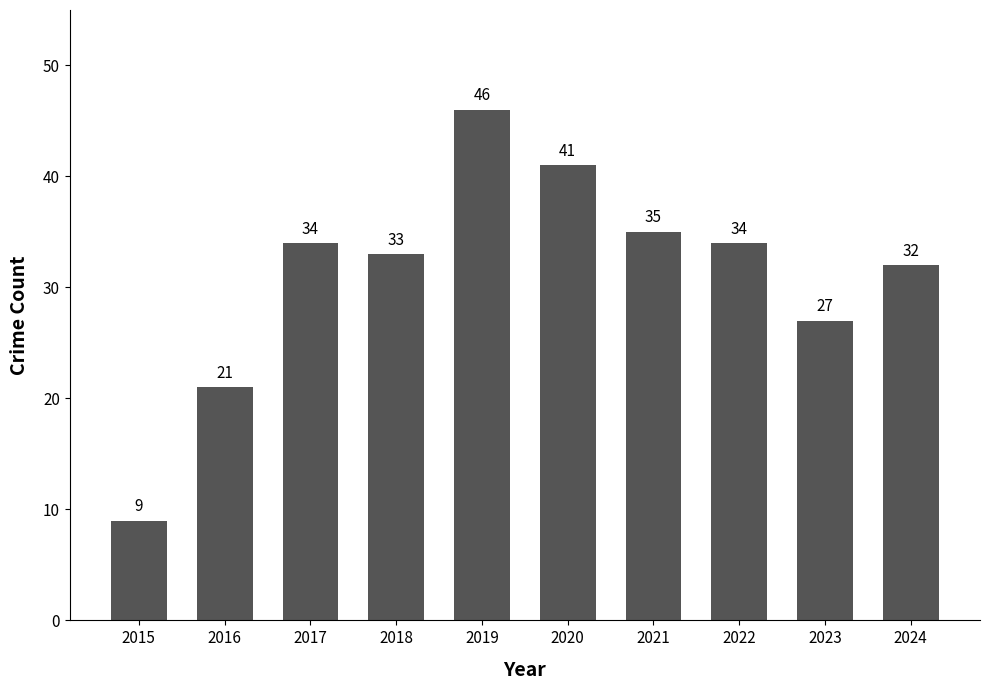

What is the maximum value shown in the chart?

46